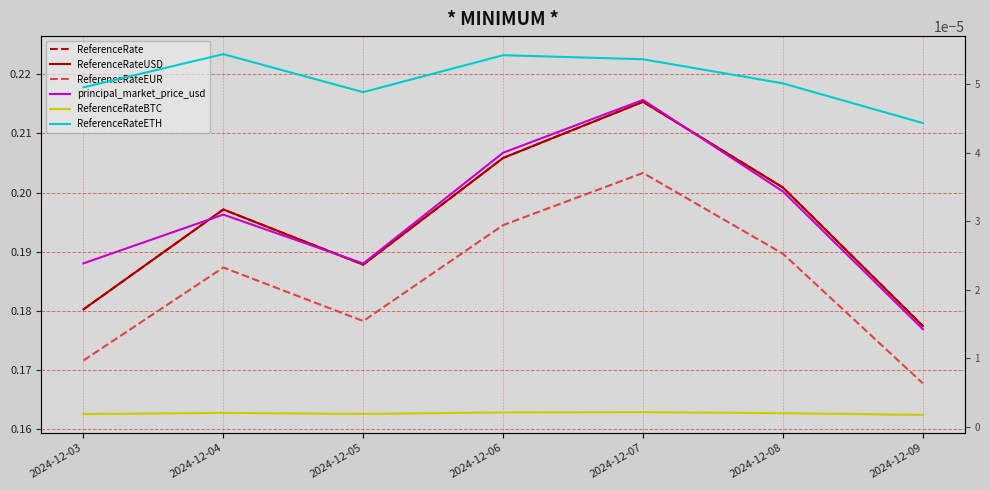

True or false: ReferenceRate and ReferenceRateEUR cross at least once.

False